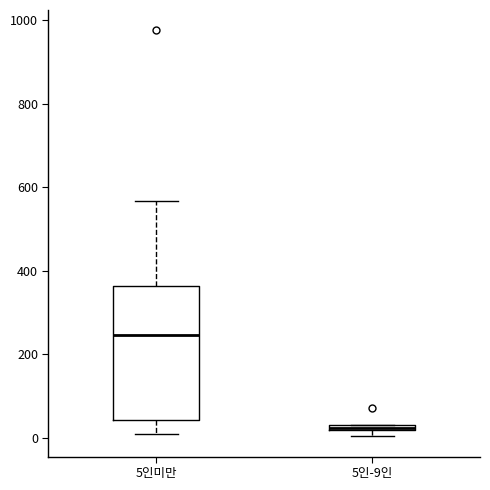

Where does the upper whisker of the box for 5인미만 end on the y-axis? The values are not printed on the chart, so give them approximately, as read against the axis.

560